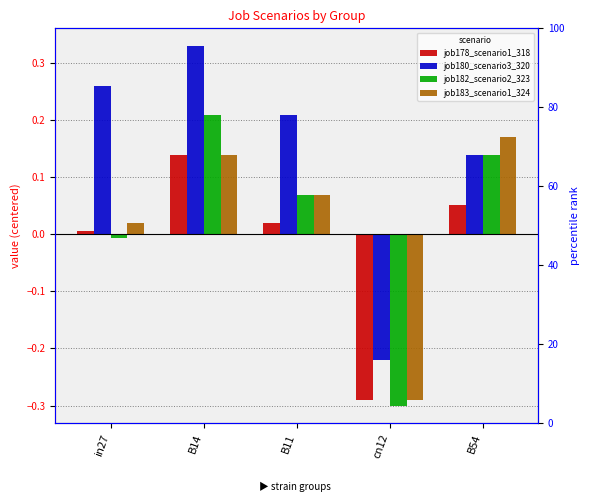

What is the difference between the highest and lowest values at in27?

0.3